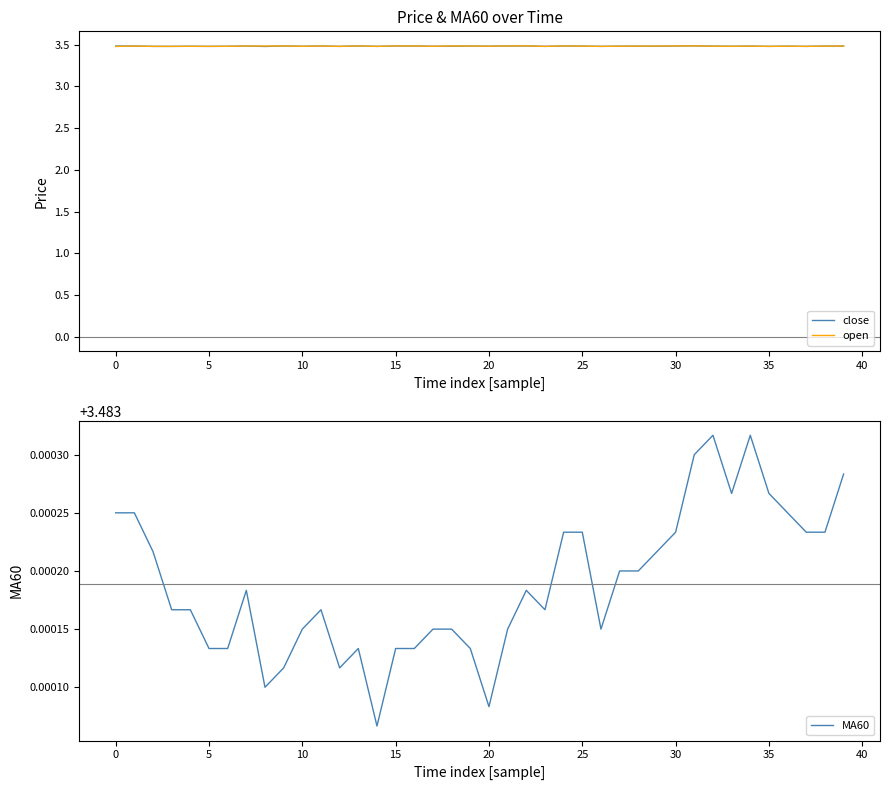

What are all the series names shown in the legend?

close, open, MA60